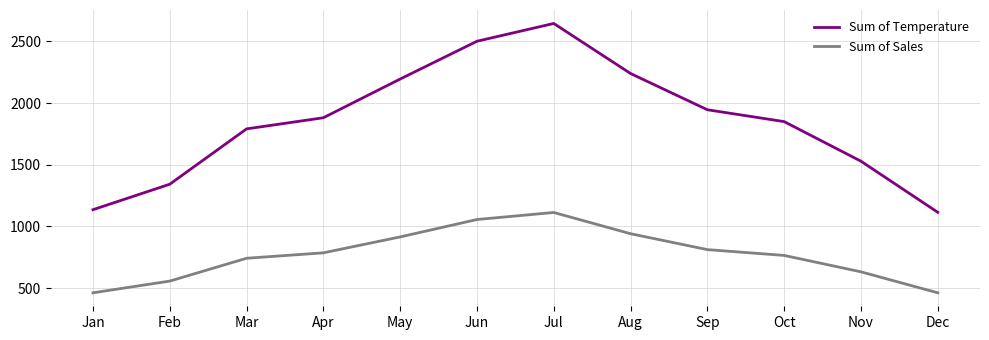

Does the chart display data point markers on the line(s)?

No